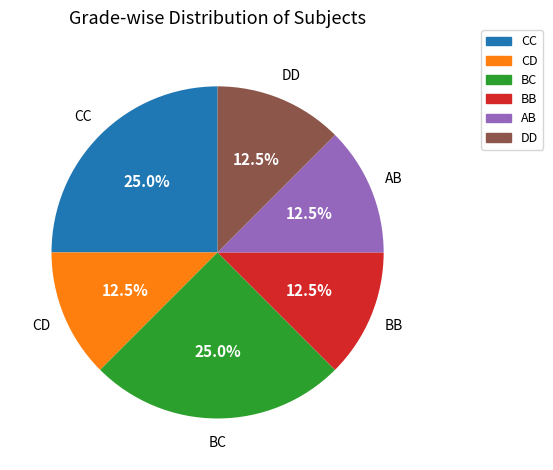

Is BB the majority of the pie?

No